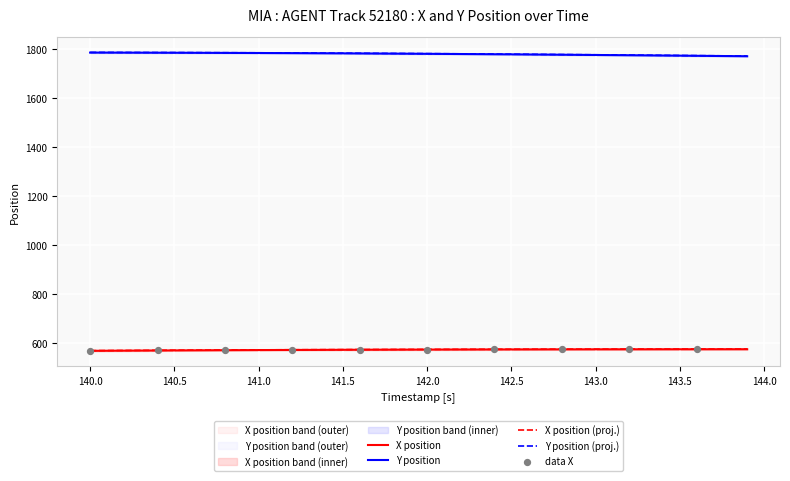

True or false: Y position and X position (proj.) intersect in this chart.

False